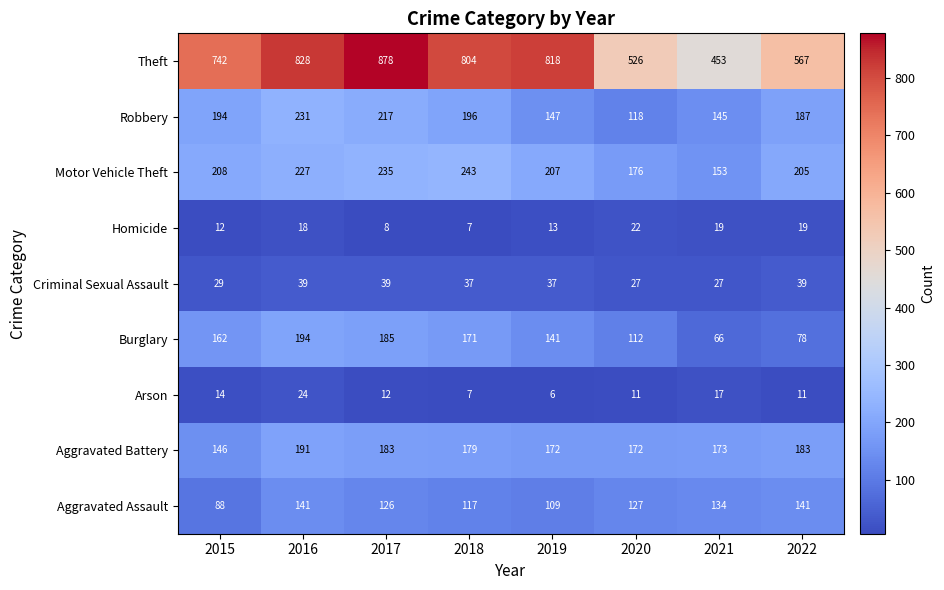

At 2021, list the series in order from largest to smallest.

Theft, Aggravated Battery, Motor Vehicle Theft, Robbery, Aggravated Assault, Burglary, Criminal Sexual Assault, Homicide, Arson